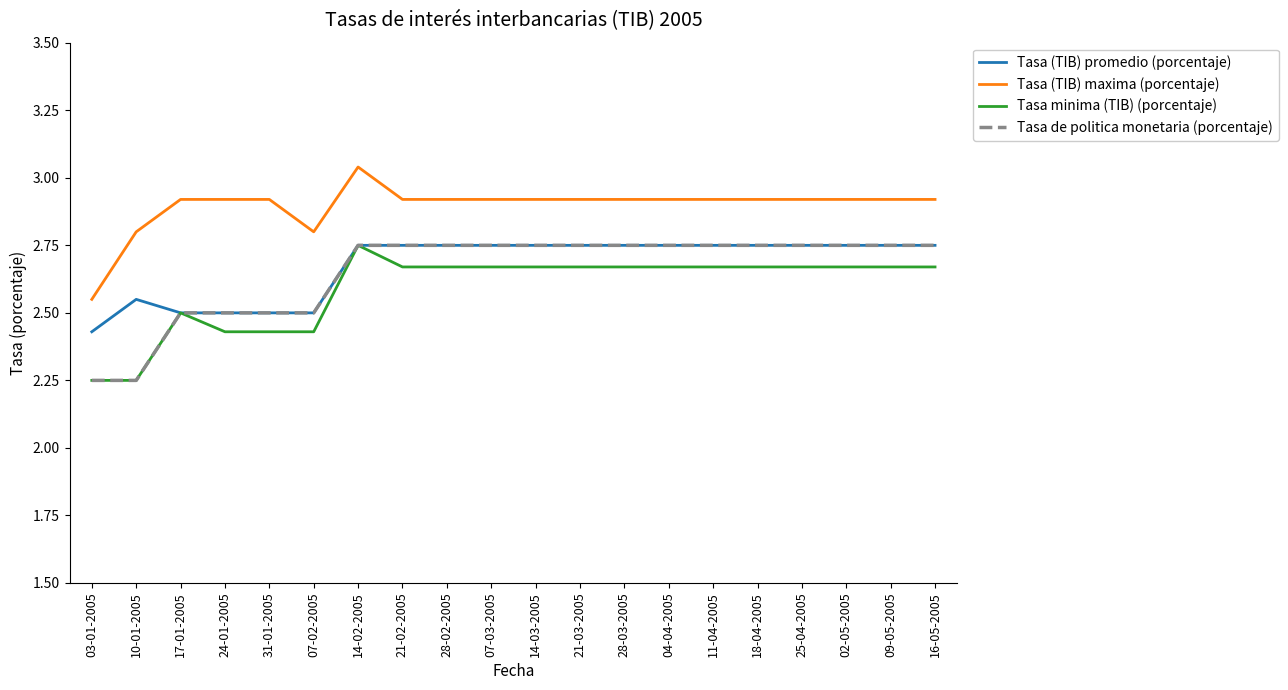

The value of Tasa minima (TIB) (porcentaje) at 28-02-2005 is 1.5. True or false?

False